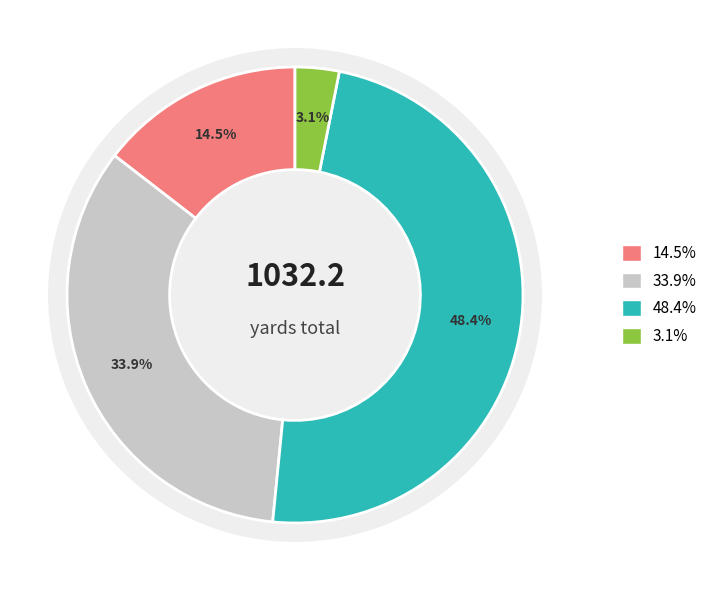

How many slices are in this pie chart?

4